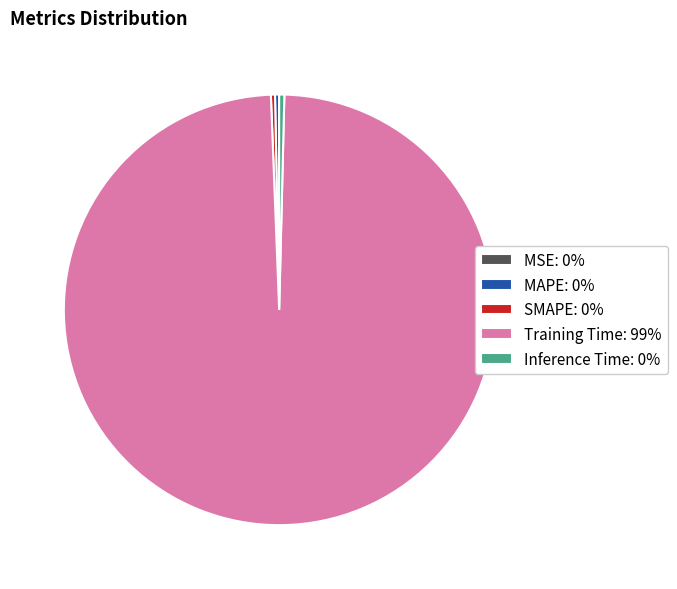

Is it true that Inference Time: 0% is 12% of the pie?

False